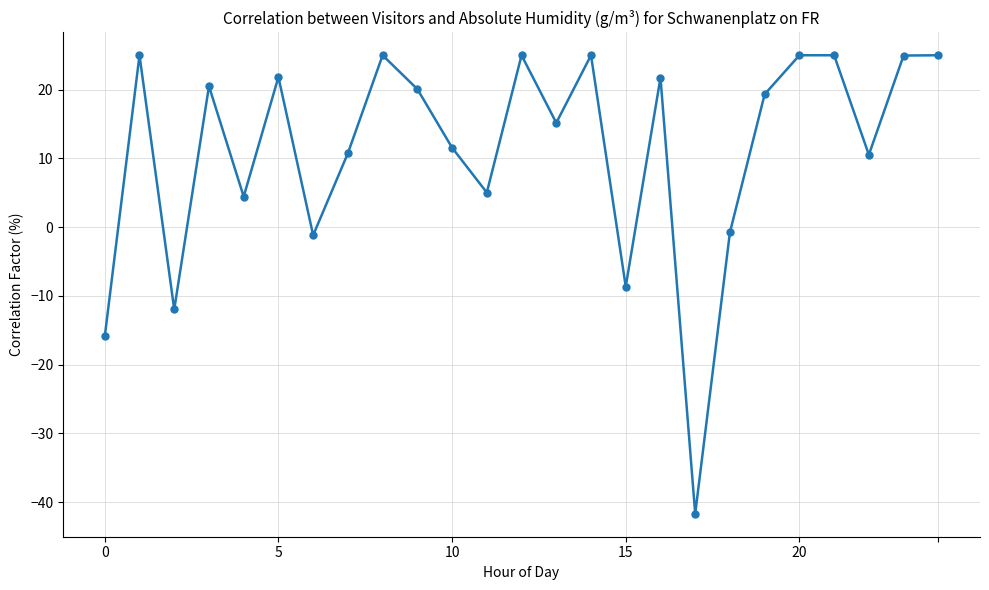

What is the difference between the maximum and second lowest values?

40.9